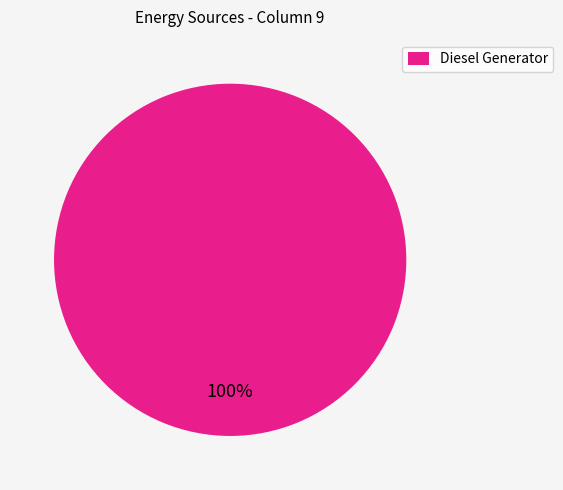

Rank the categories by value from lowest to highest.

Diesel Generator